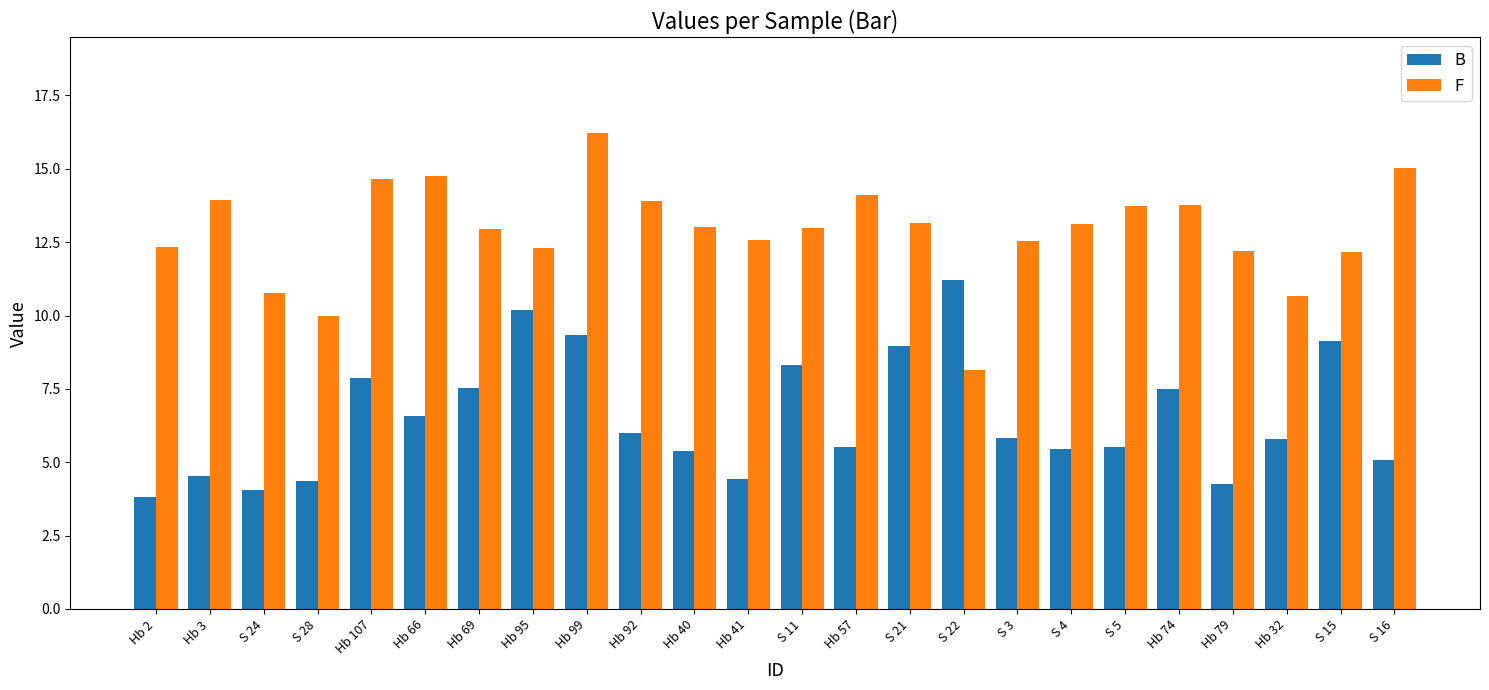

At which label does B reach its peak?

S 22